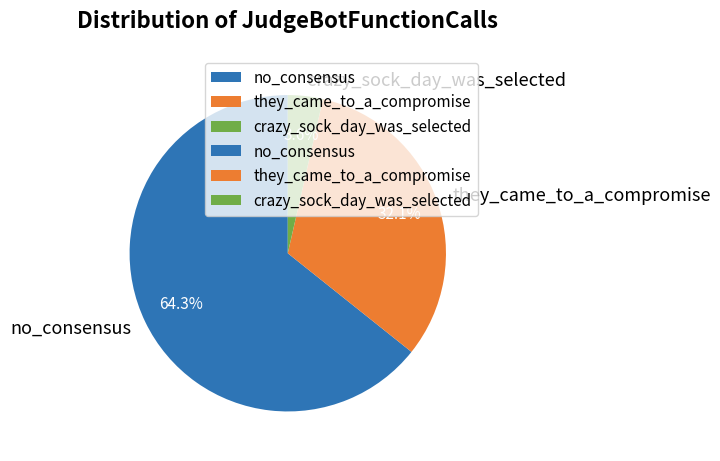

What percentage do they_came_to_a_compromise and crazy_sock_day_was_selected together represent?

35.7%